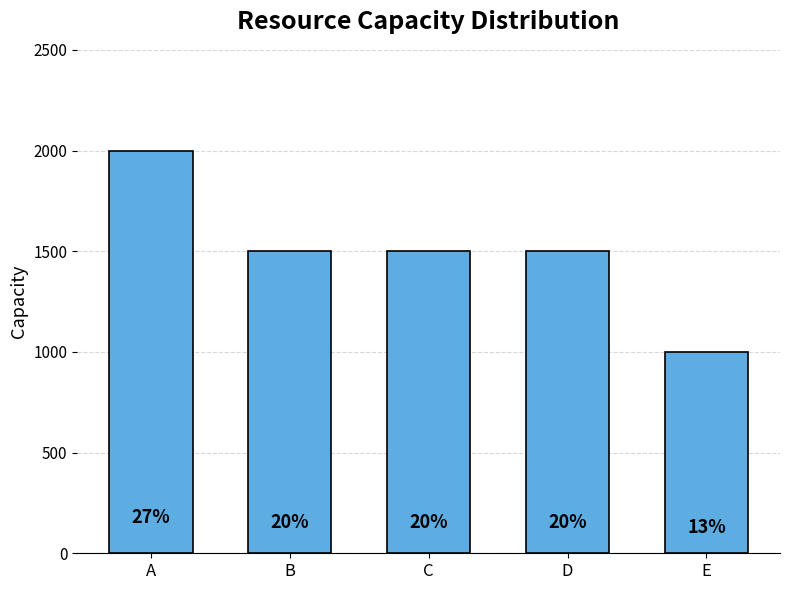

Does the chart contain any negative values?

No